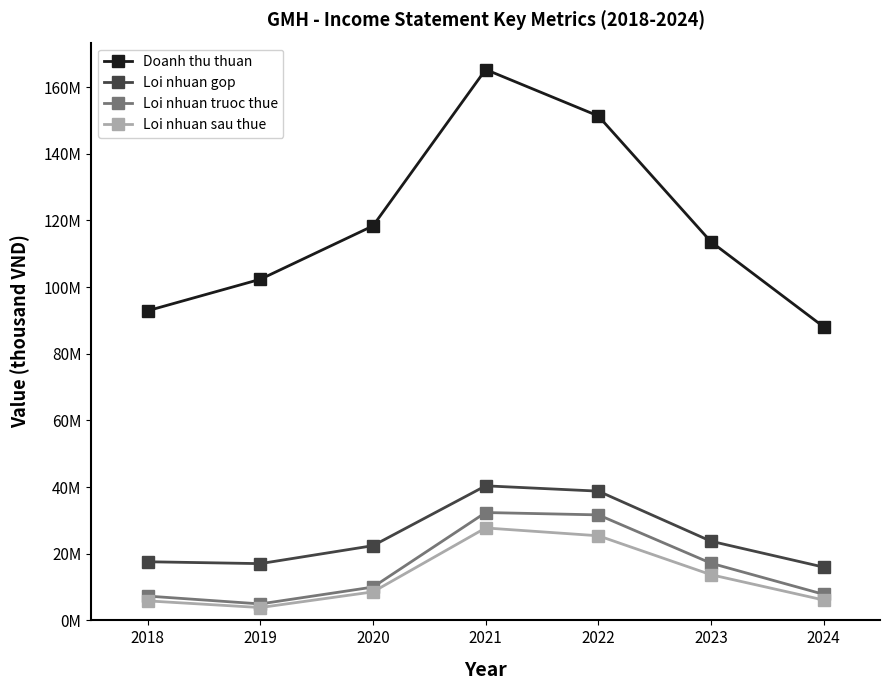

True or false: Loi nhuan gop has more than 2 points higher than both neighbors.

False